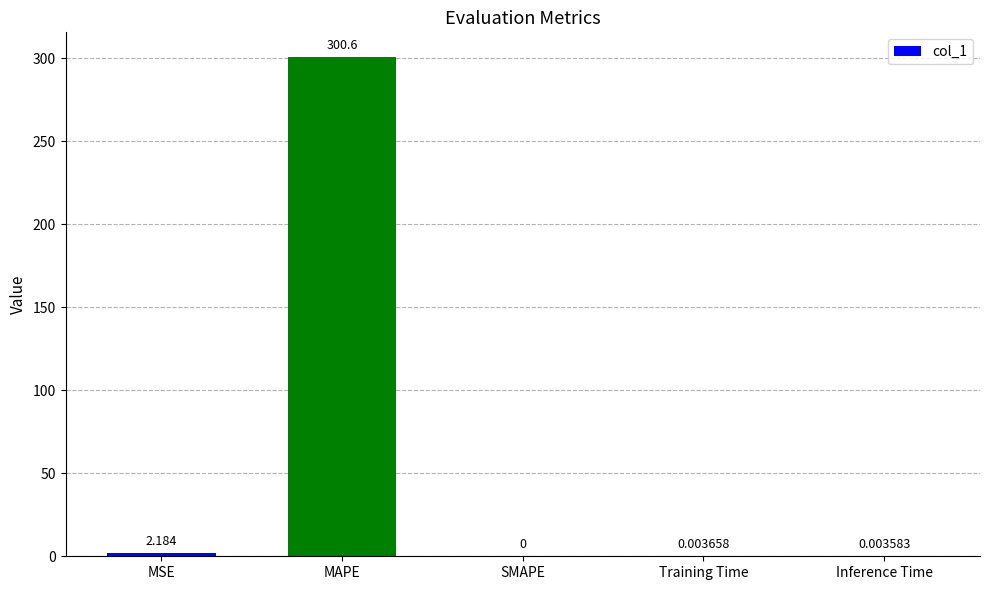

Which has a higher value, Inference Time or Training Time?

Training Time